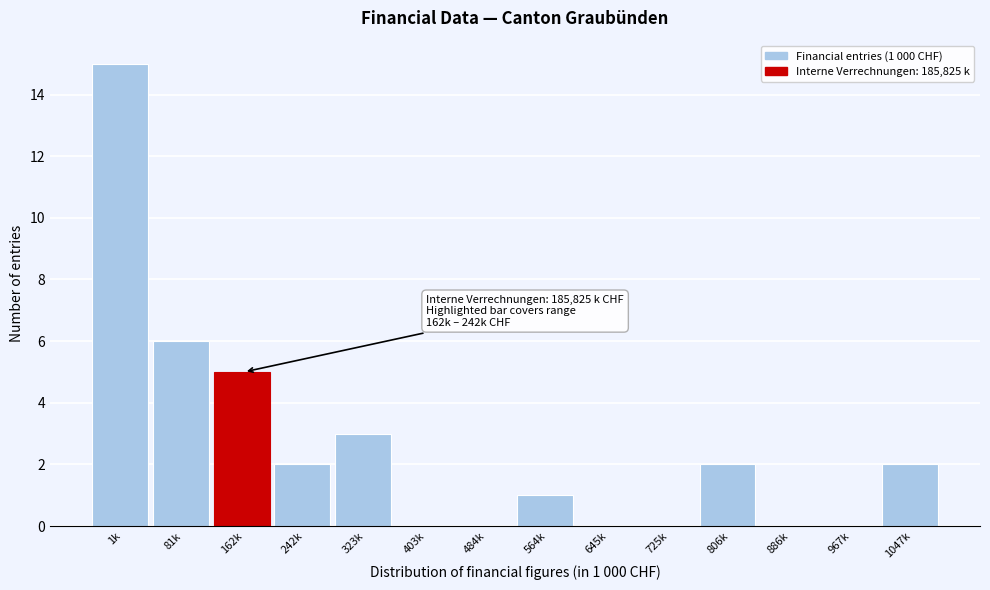

Reading left to right, extract all data points from this chart.

1k=15	81k=6	162k=5	242k=2	323k=3	403k=0	484k=0	564k=1	645k=0	725k=0	806k=2	886k=0	967k=0	1047k=2